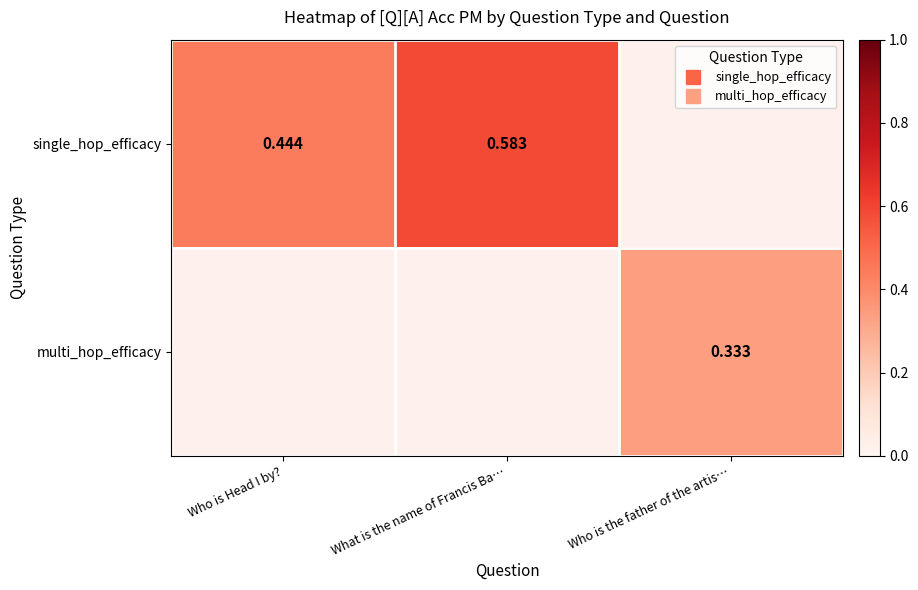

What is the approximate value of multi_hop_efficacy at Who is the father of the artis…?

0.3